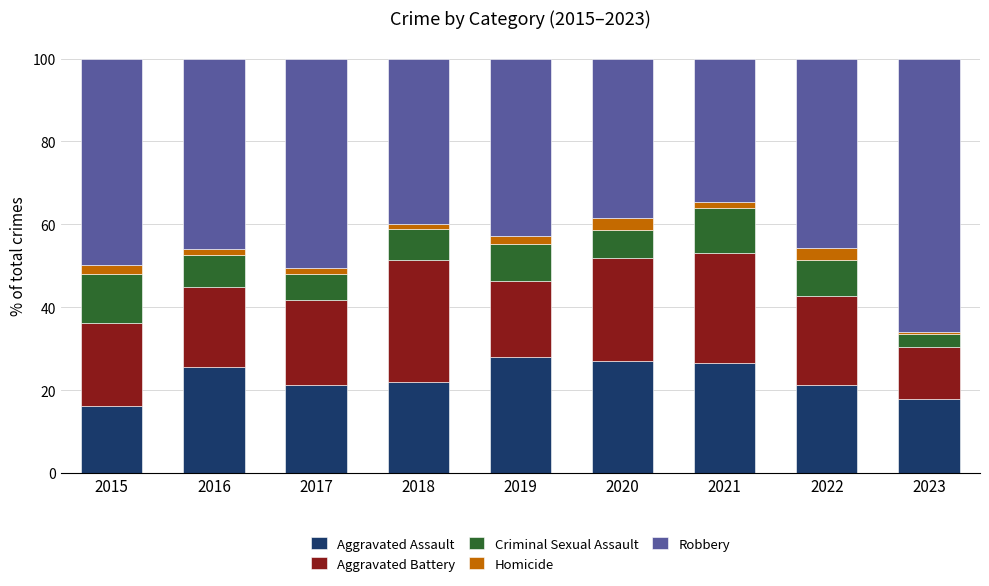

What is the maximum value for Aggravated Assault?

28.1